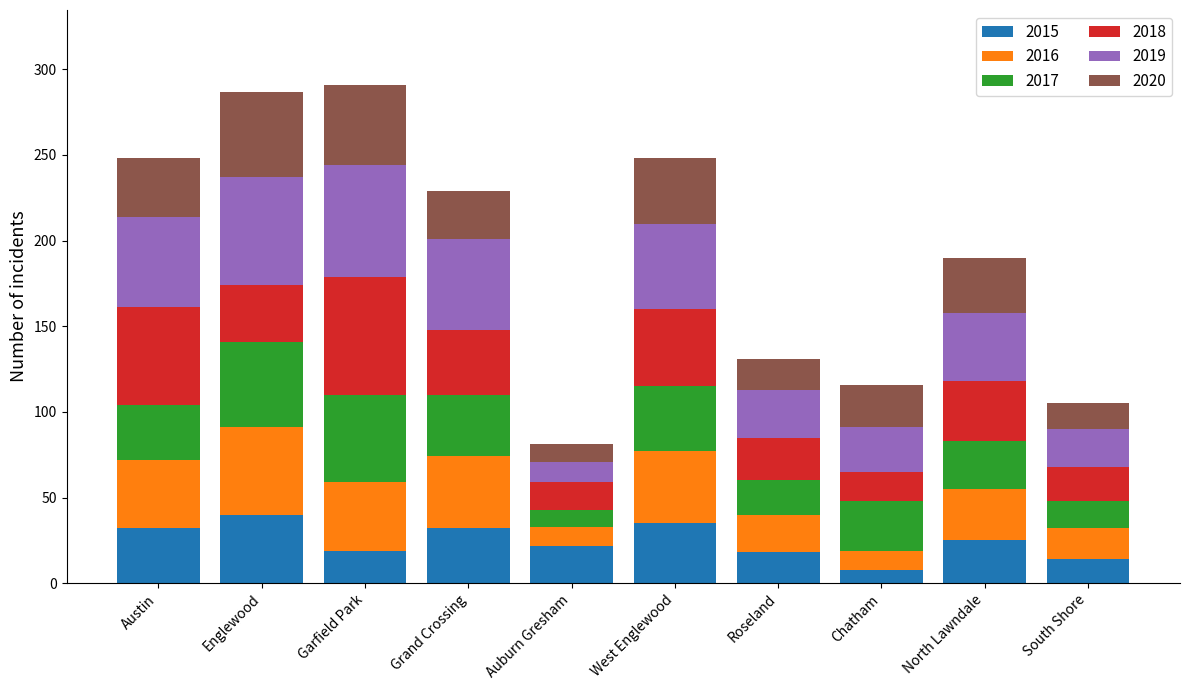

What is the highest value of the 2015 series?

40